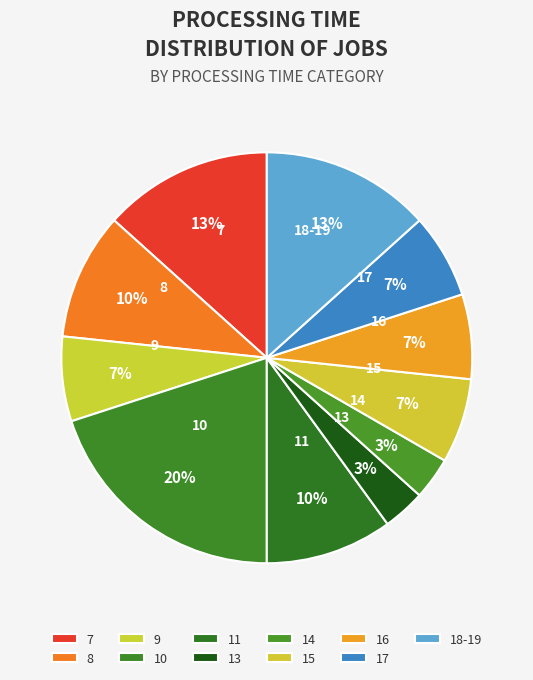

True or false: 13 accounts for 28% of the total.

False